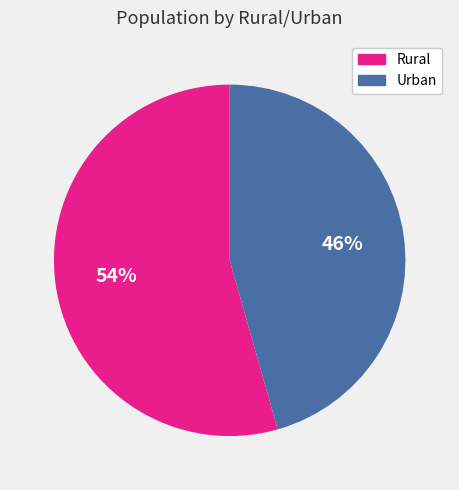

Rank the categories by value from lowest to highest.

Urban, Rural